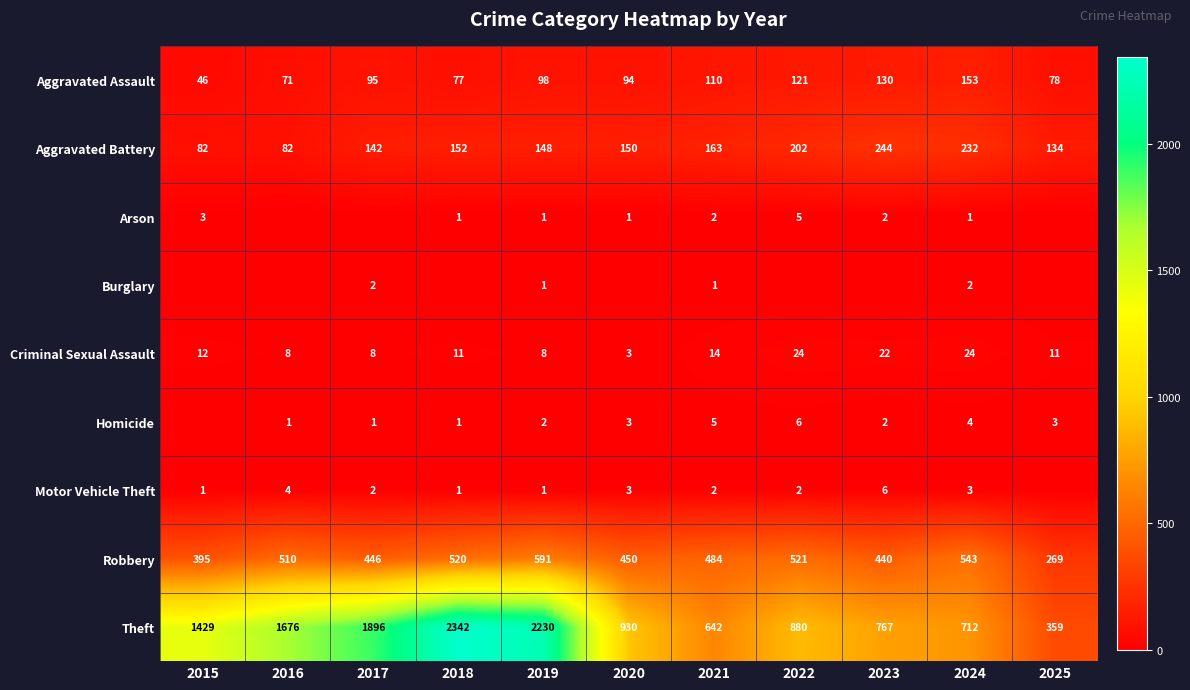

What is the approximate value of Robbery at 2022, to the nearest 10?

520